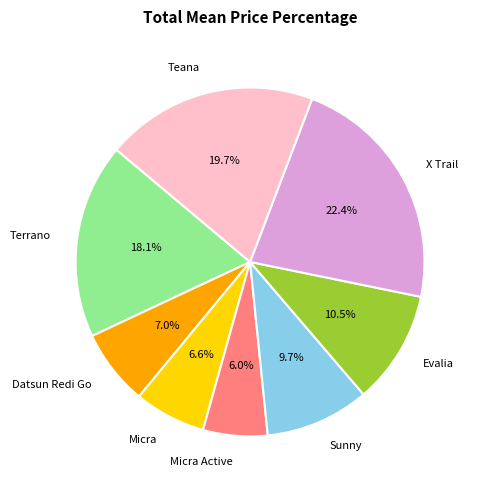

Approximately how many times larger is the value at Datsun Redi Go compared to X Trail?

0.3